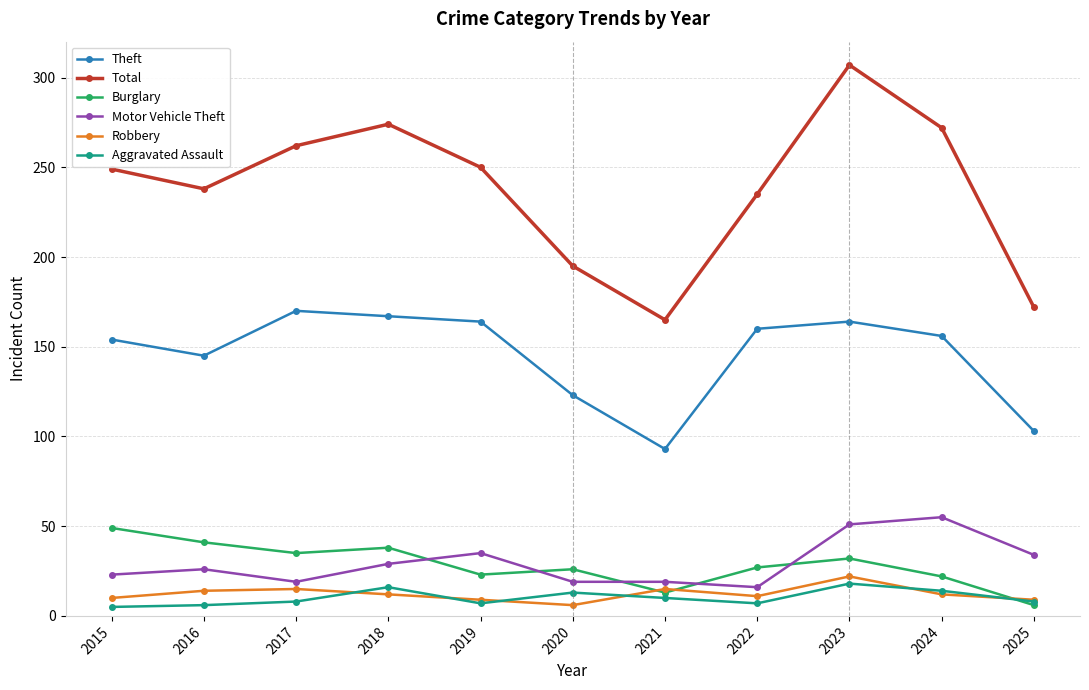

Which series changed the most between 2022 and 2025?

Total